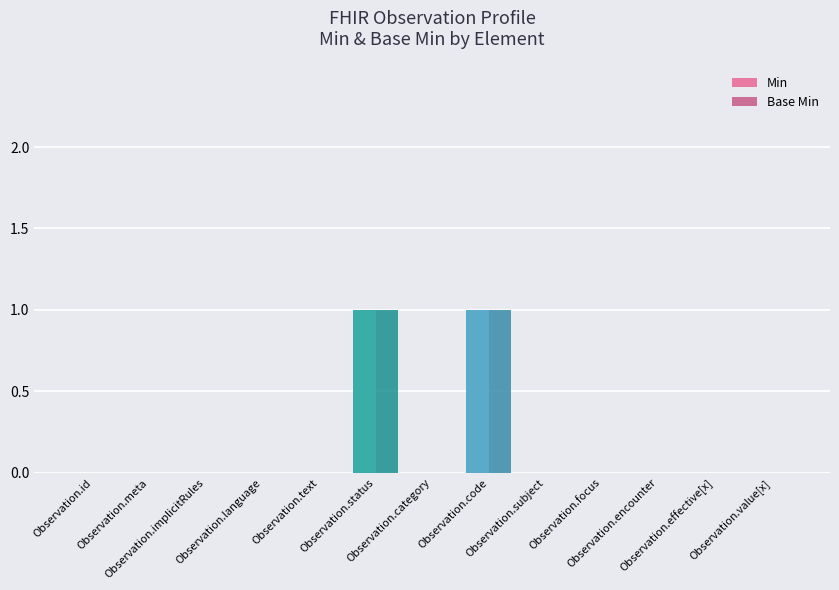

Are the bars horizontal?

No